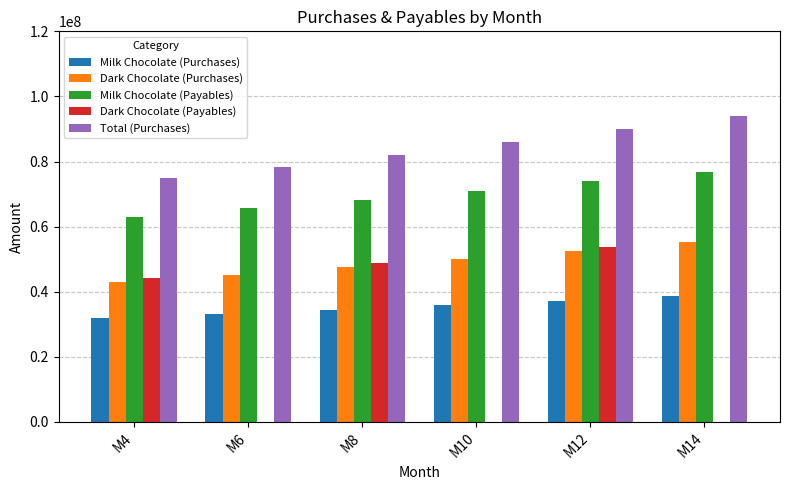

At which label does Dark Chocolate (Payables) first exceed 44169748?

M4